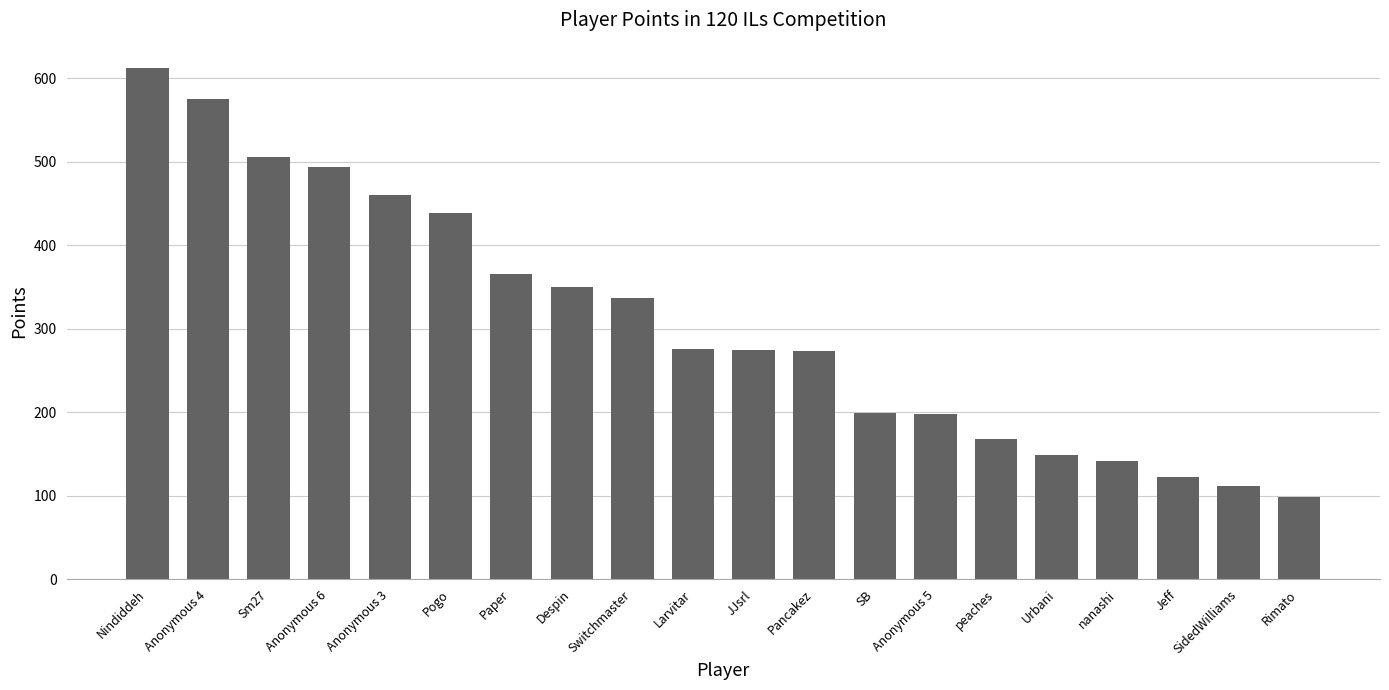

What is the sum of the values at SidedWilliams and peaches?

280